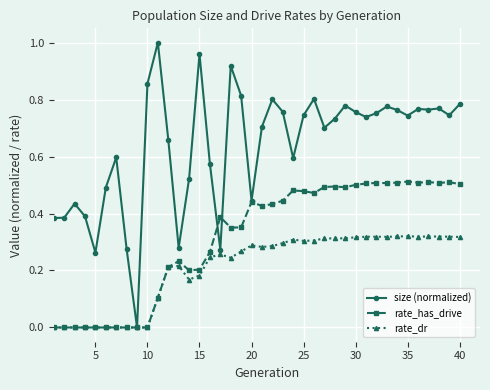

What is the sum of all size (normalized) values?

25.5